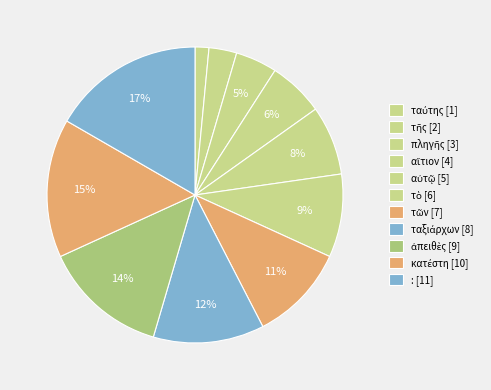

How many slices are in this pie chart?

11